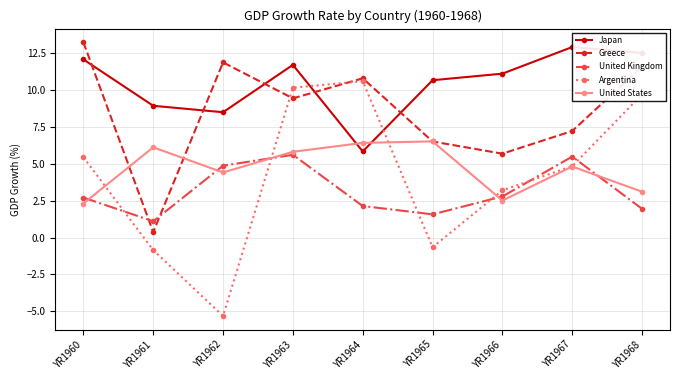

Rank the series by their maximum value, from lowest to highest.

United Kingdom, United States, Argentina, Japan, Greece